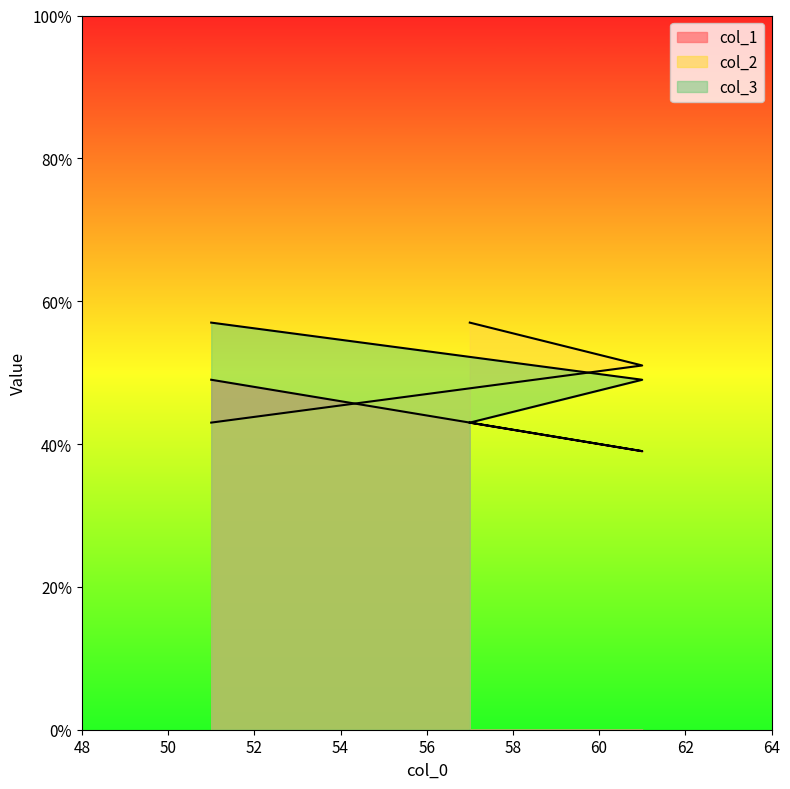

What position from the left is 51?

1